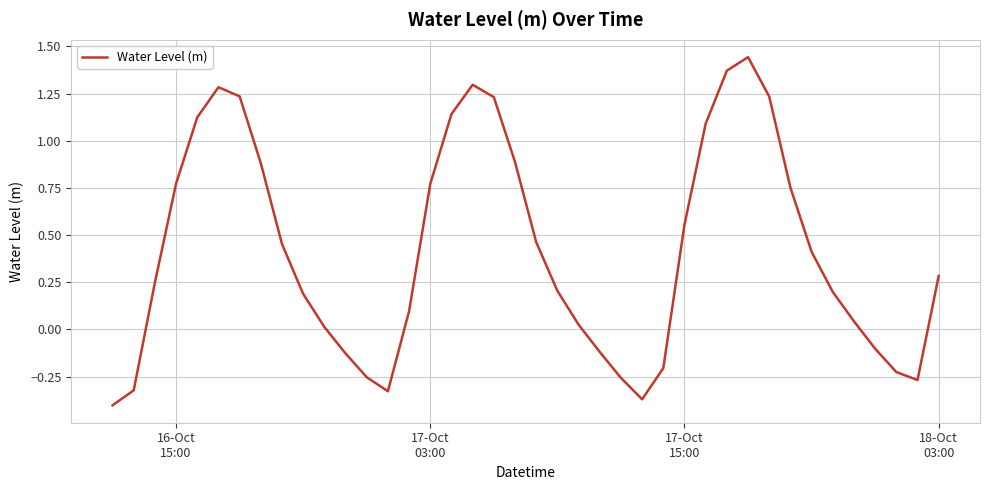

What is the difference between the maximum and minimum values?

1.8